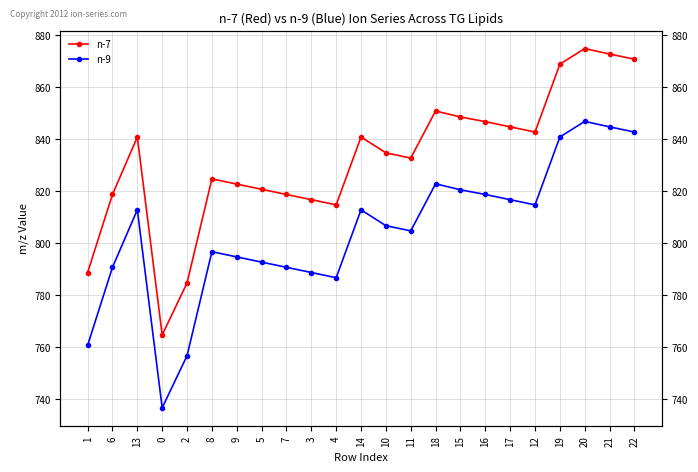

What is the average value of the n-9 series?

804.5